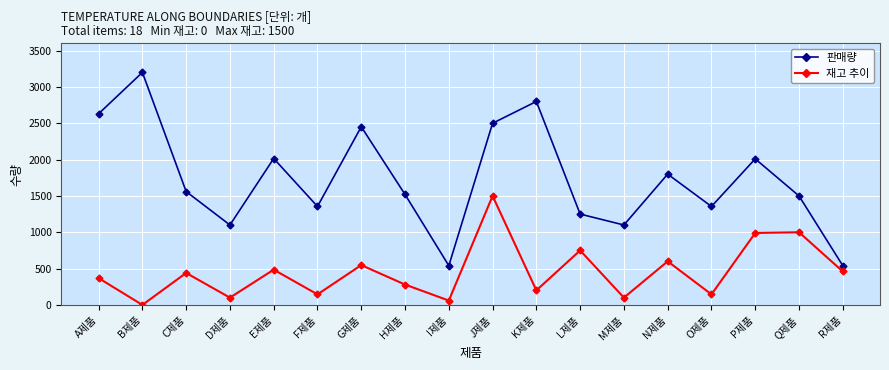

Which category has the highest value across all series?

B제품